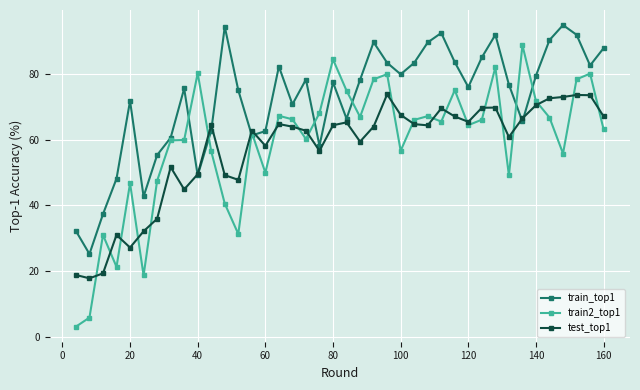

True or false: train2_top1 has more than 2 interior local peaks.

True